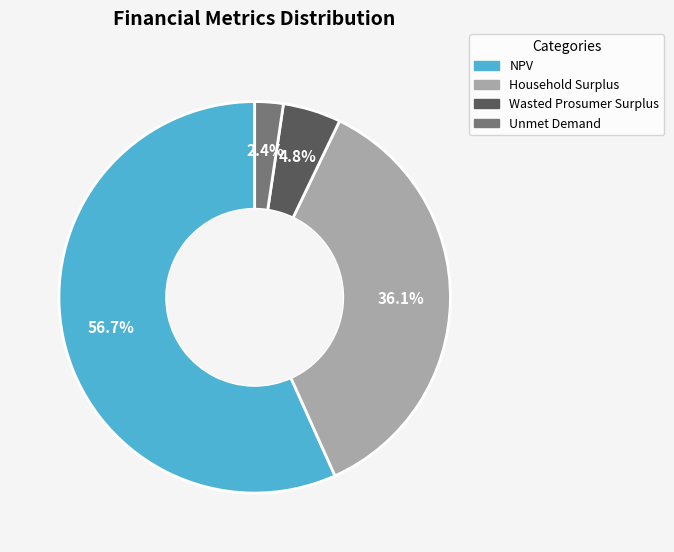

Combined, what portion of the pie is Unmet Demand and NPV?

59.1%